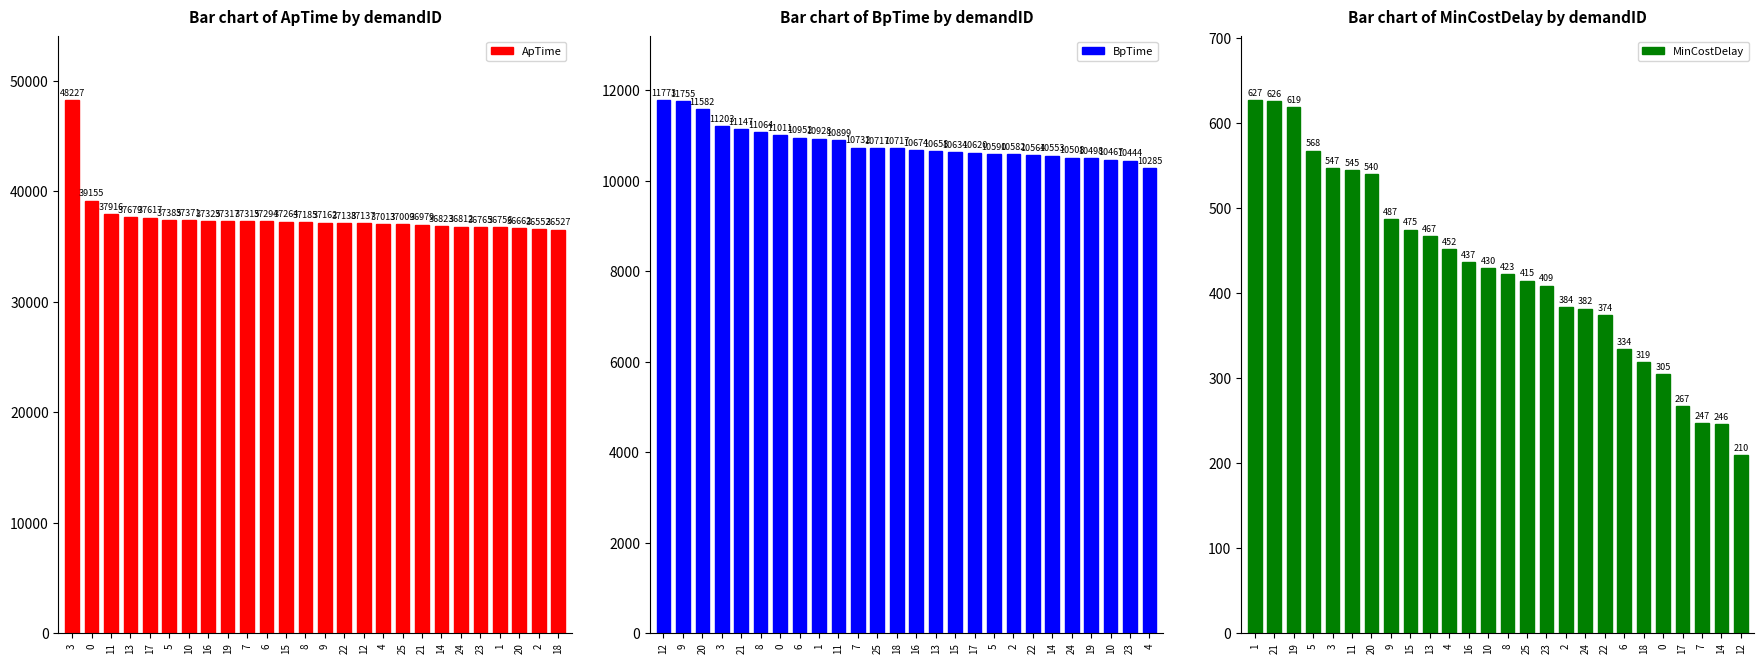

Which category has the lowest value in the ApTime series?

18